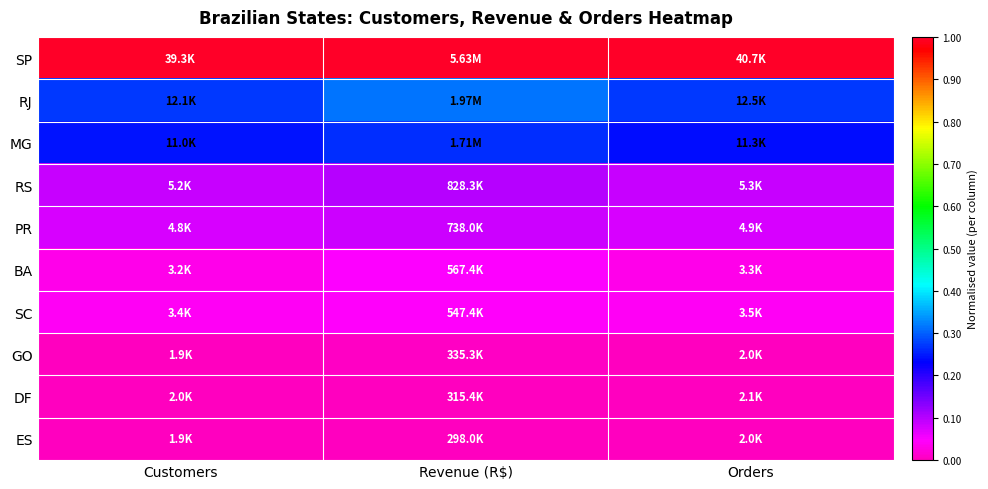

At which category does the chart reach its peak across all series?

Revenue (R$)